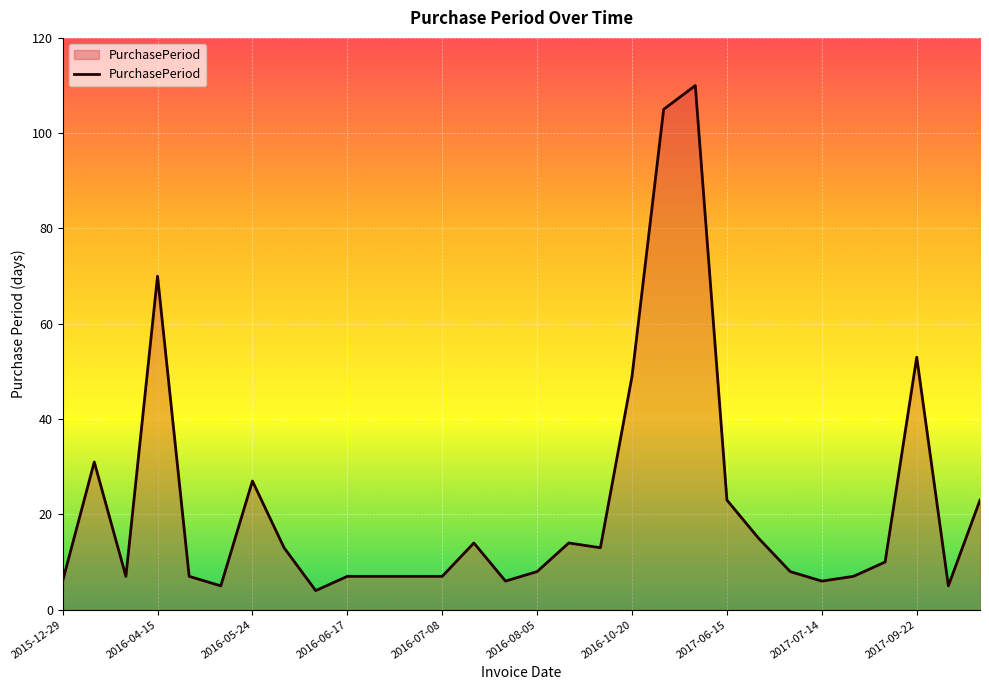

What is the difference between the maximum and minimum values?

106